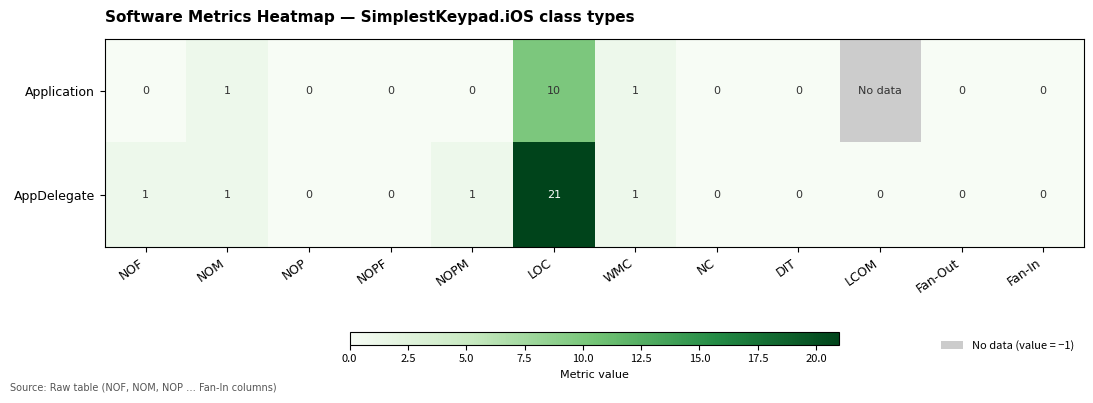

What is the sum of all AppDelegate values?

25